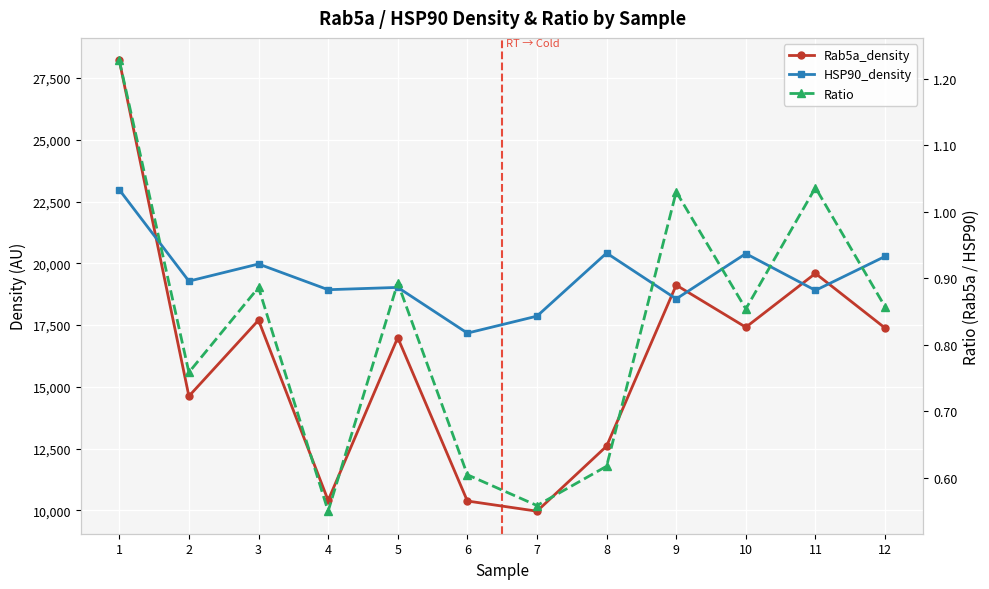

At which label does Rab5a_density first exceed 17383?

1